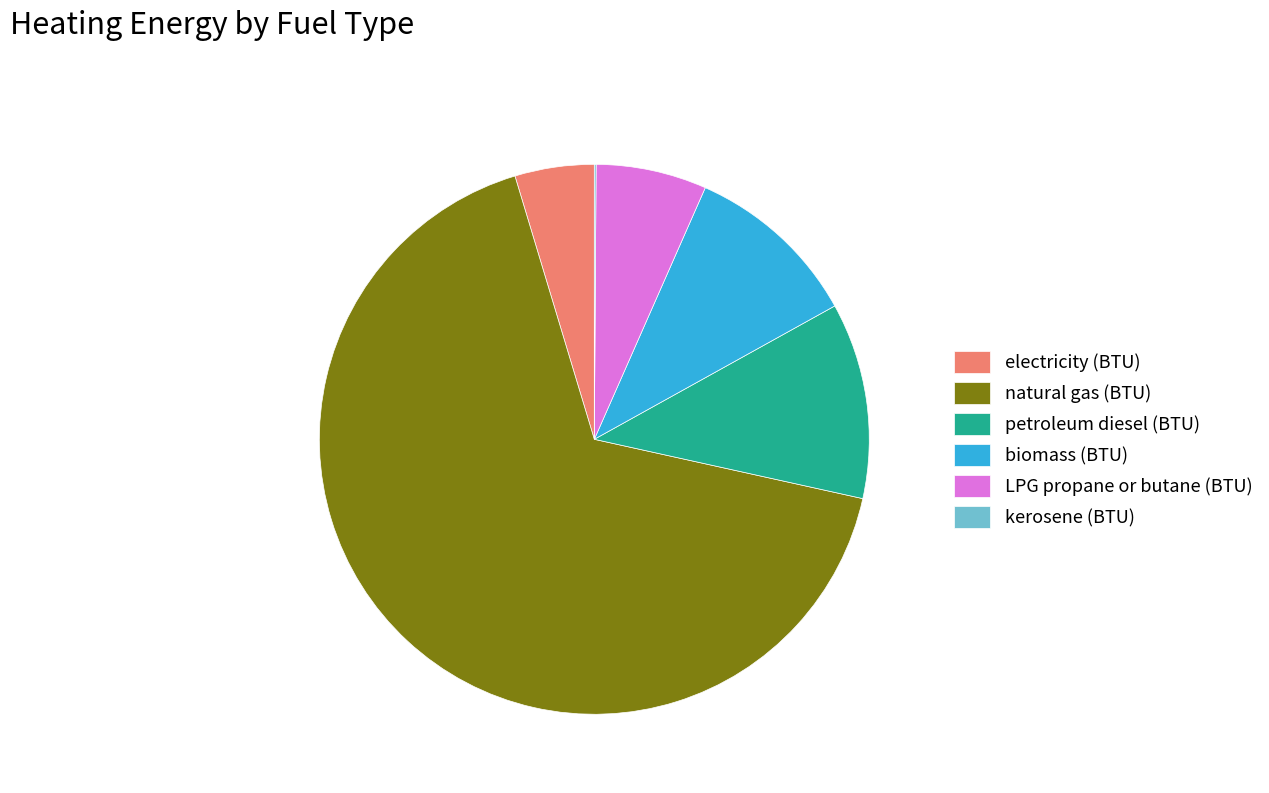

Which has a higher value, petroleum diesel (BTU) or electricity (BTU)?

petroleum diesel (BTU)